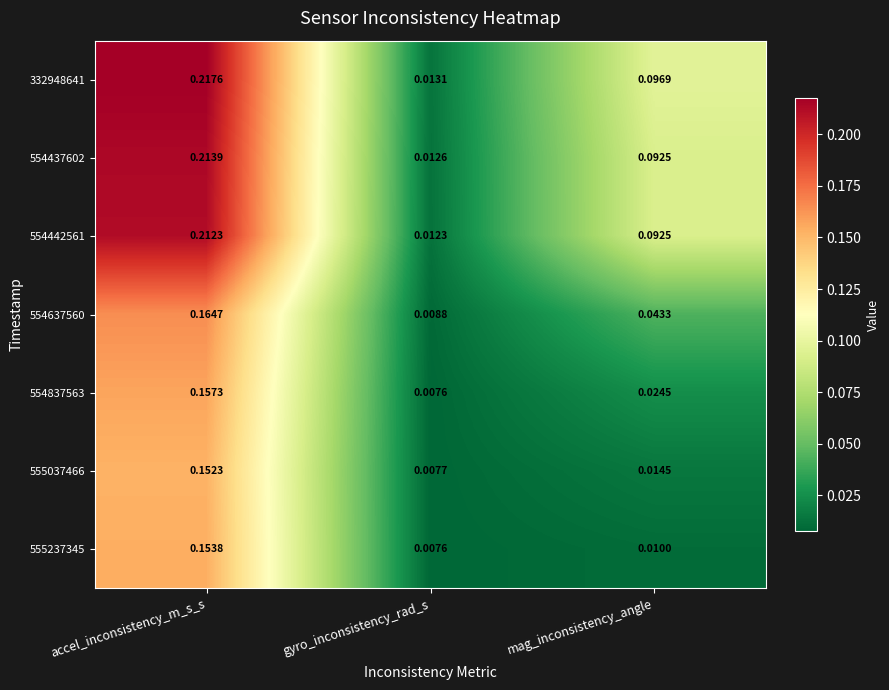

Where is 555237345 nearest to the value 0?

gyro_inconsistency_rad_s